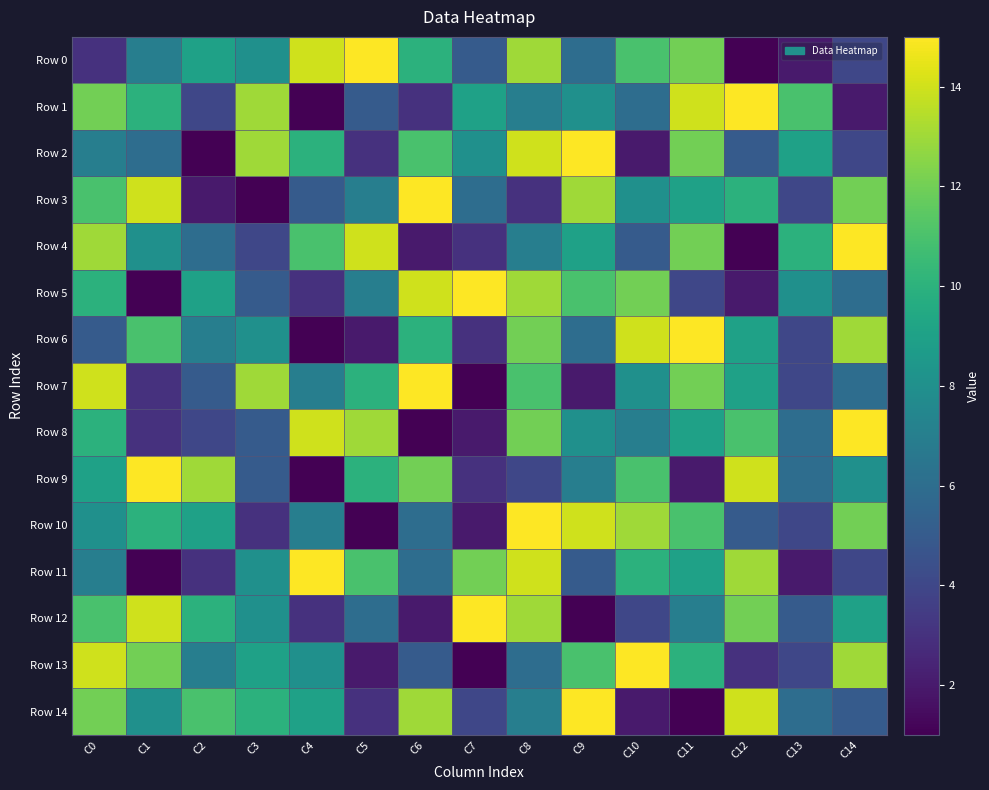

Which series has the largest total across all categories?

Row 0